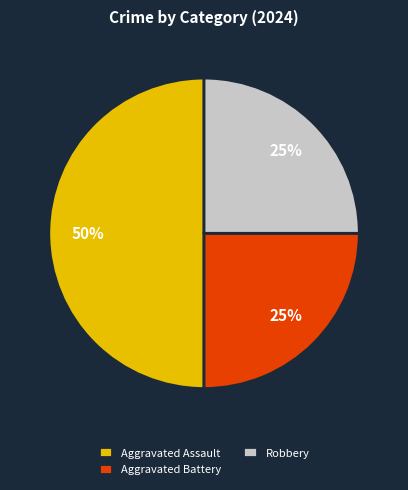

Approximately how many times larger is the value at Aggravated Assault compared to Aggravated Battery?

2.0